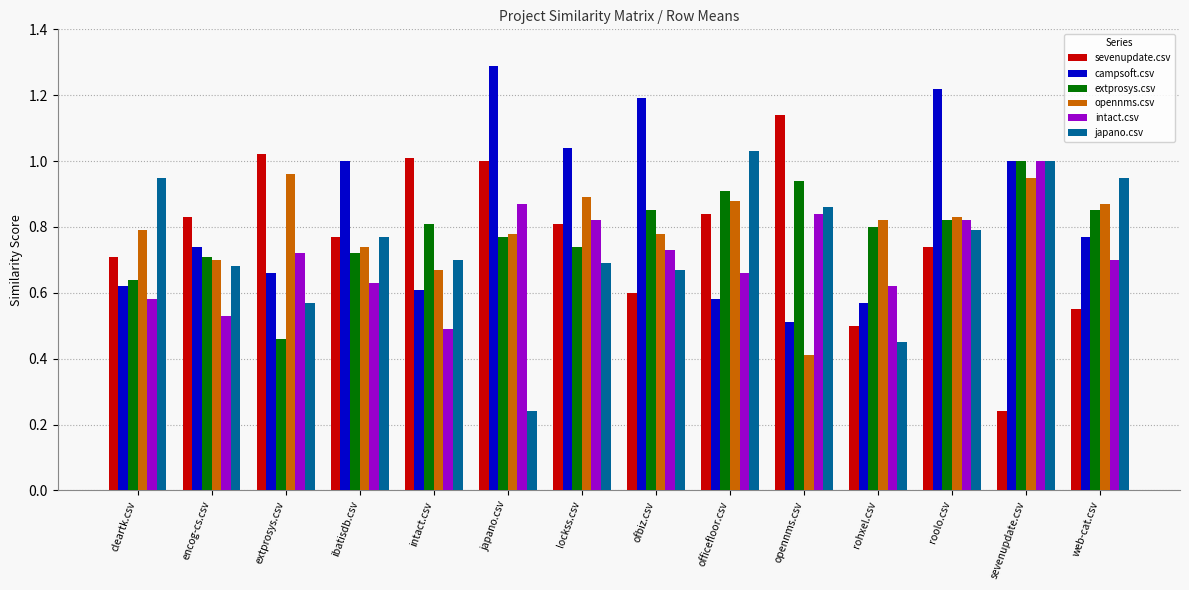

What is the sum of all extprosys.csv values?

11.0